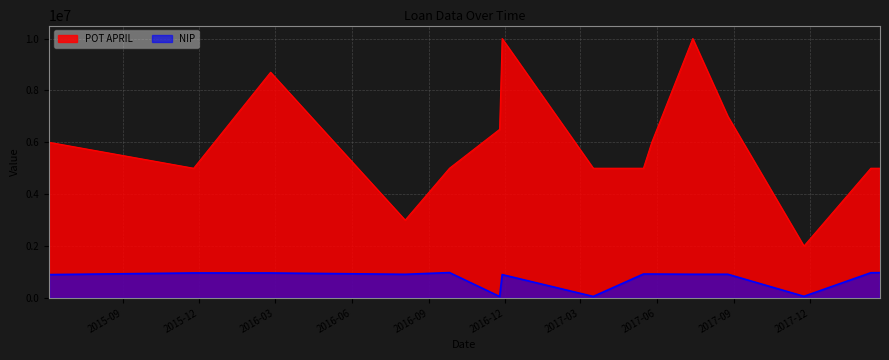

Does the chart display data point markers on the line(s)?

No